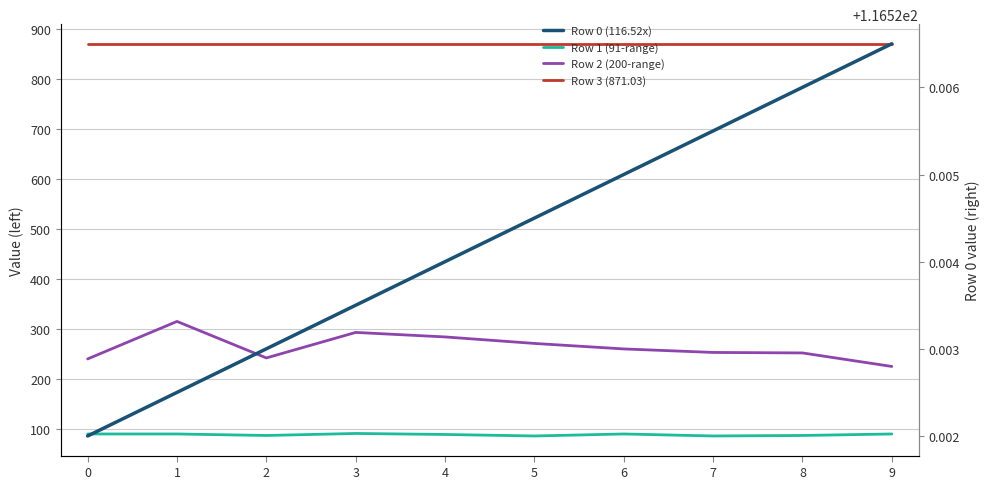

True or false: Row 0 (116.52x) has a value of 49.0 at 8.

False